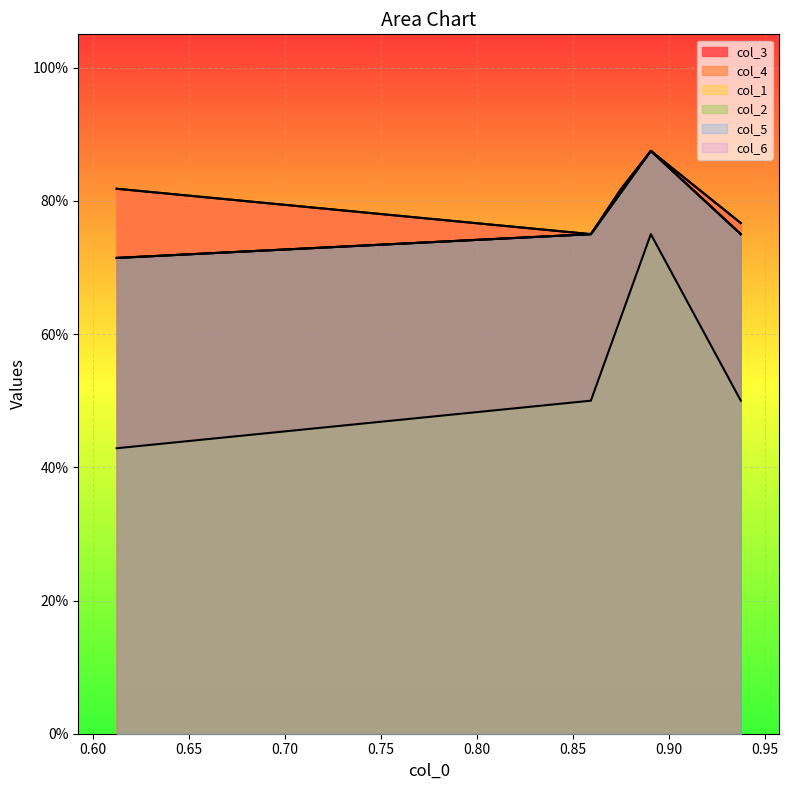

True or false: col_1 and col_2 intersect in this chart.

False